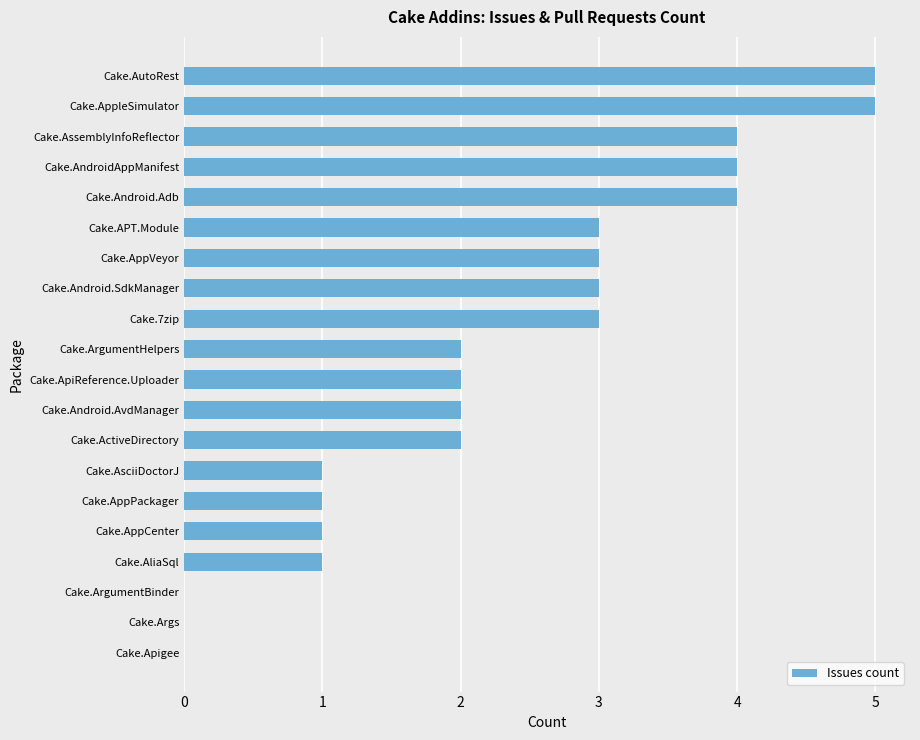

What is the sum of the values at Cake.AsciiDoctorJ and Cake.AssemblyInfoReflector?

5